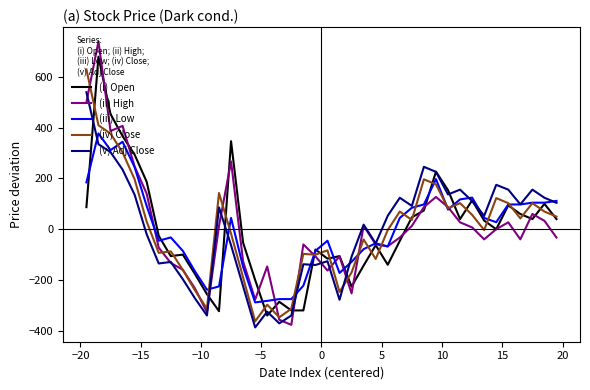

Is this an area chart (filled region under the line)?

No